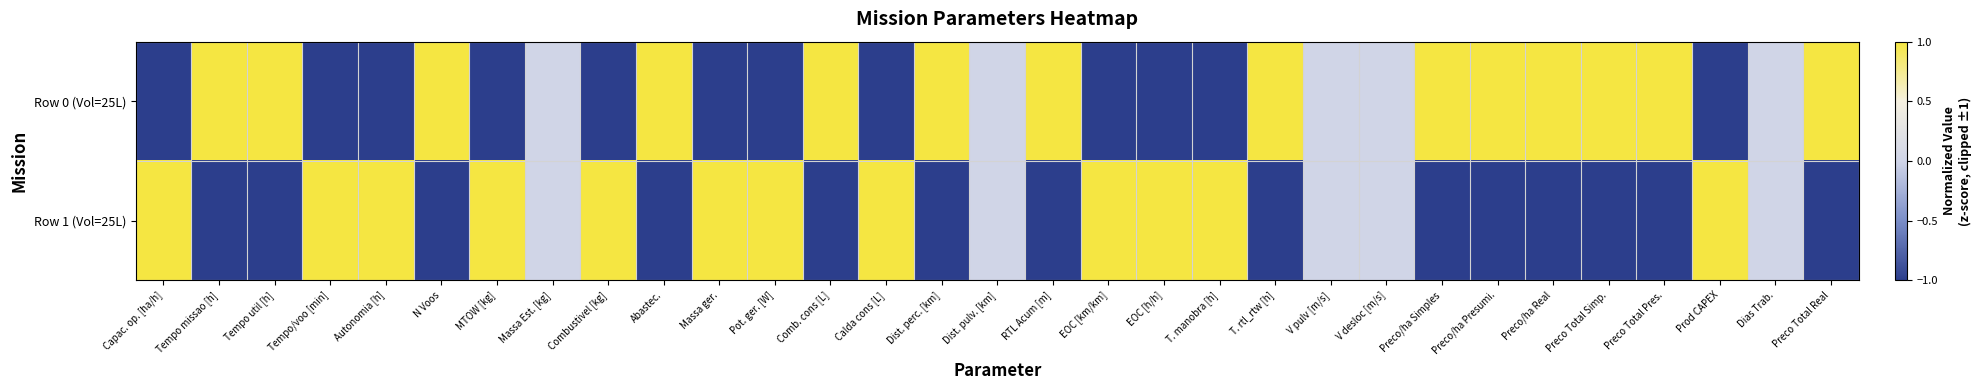

At which category is the sum across all series the highest?

Pot. ger. [W]